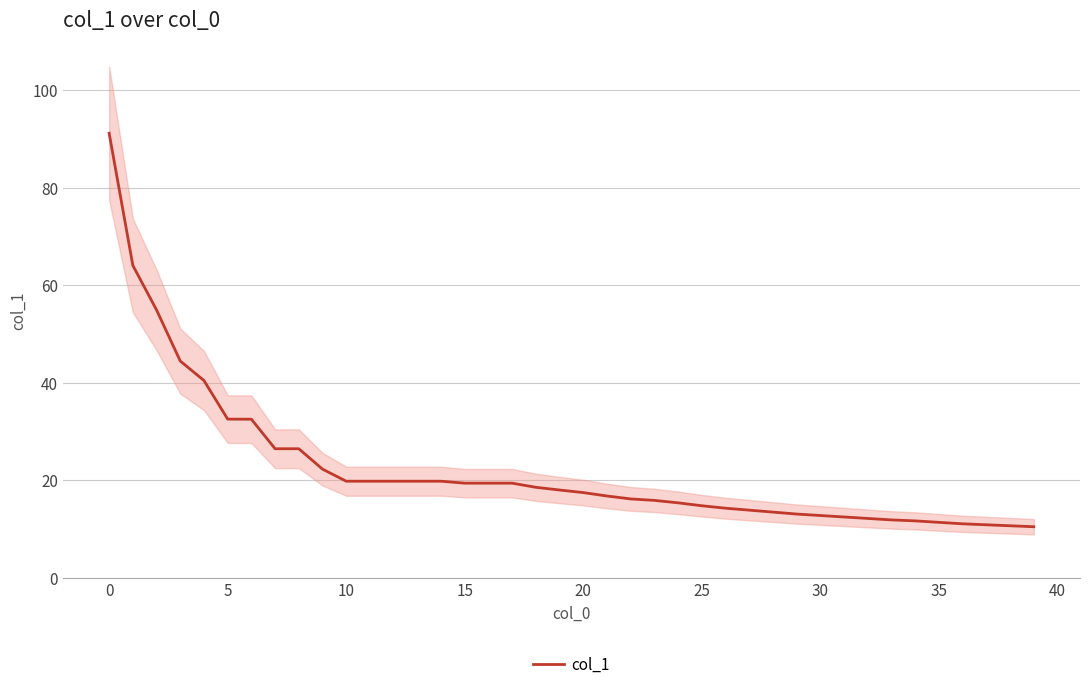

What is the ratio of the value at 19 to the value at 23?

1.1